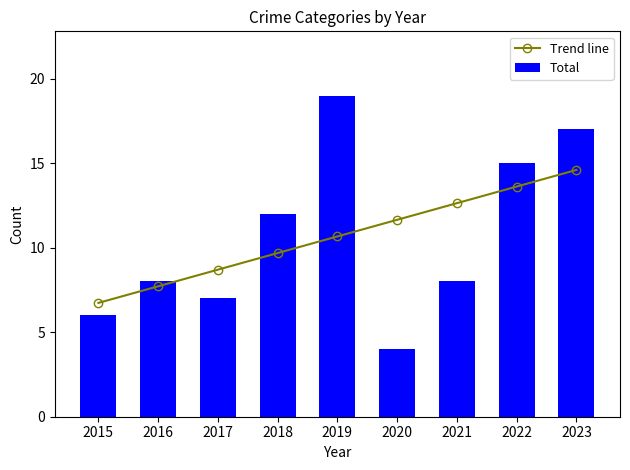

What is the sum of all Total values?

96